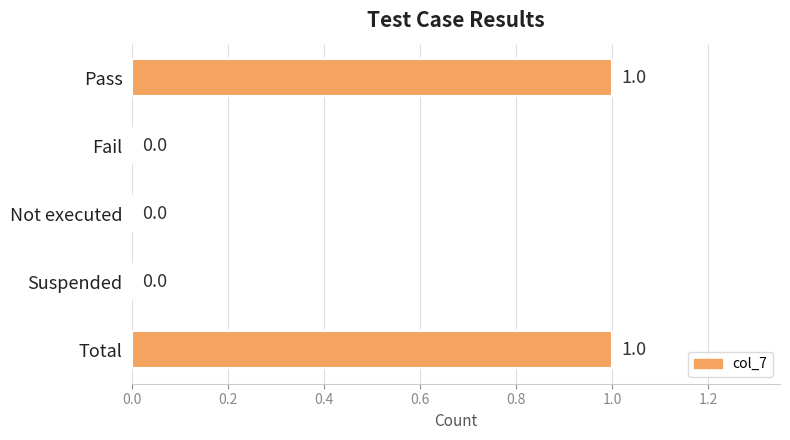

Is it true that the value at Suspended is 1?

False